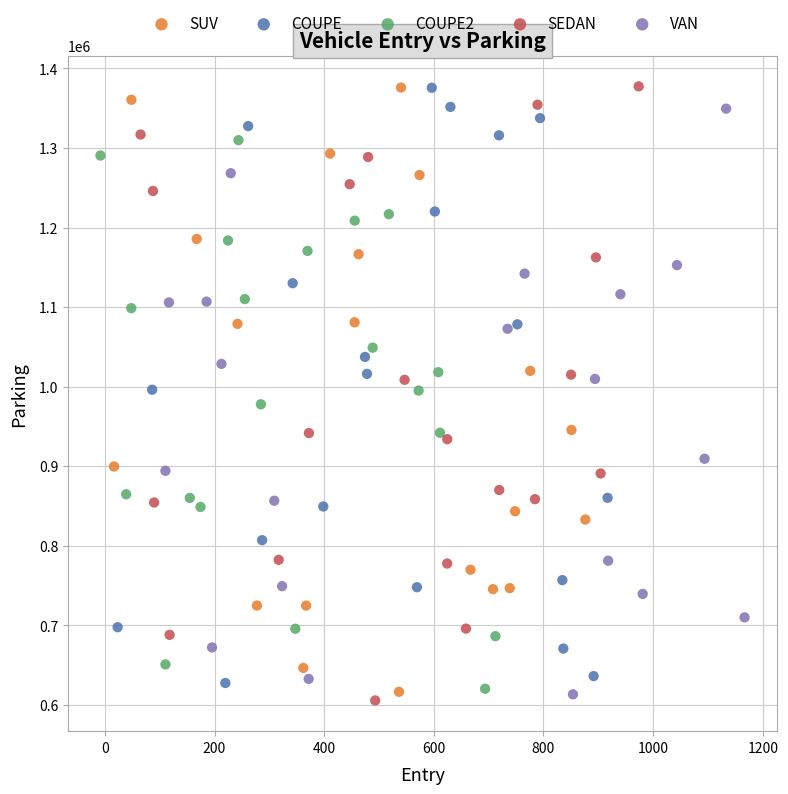

Which series has the largest Y range (max minus min)?

SEDAN